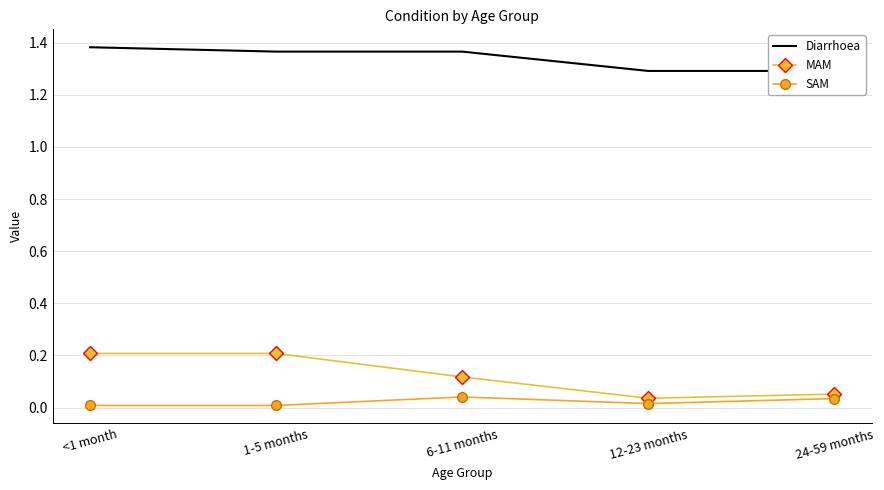

What is the sum of all MAM values?

0.6